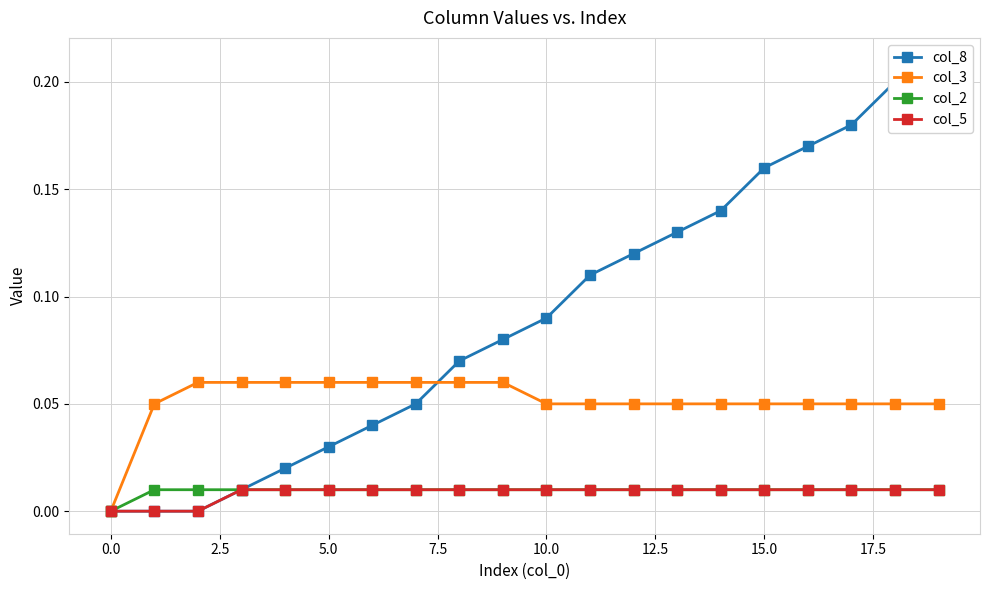

True or false: col_8 and col_2 intersect in this chart.

False